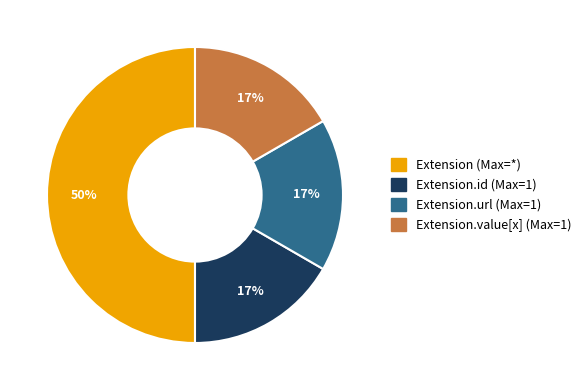

To the nearest percent, what is the difference between the largest and smallest slice percentages?

33%